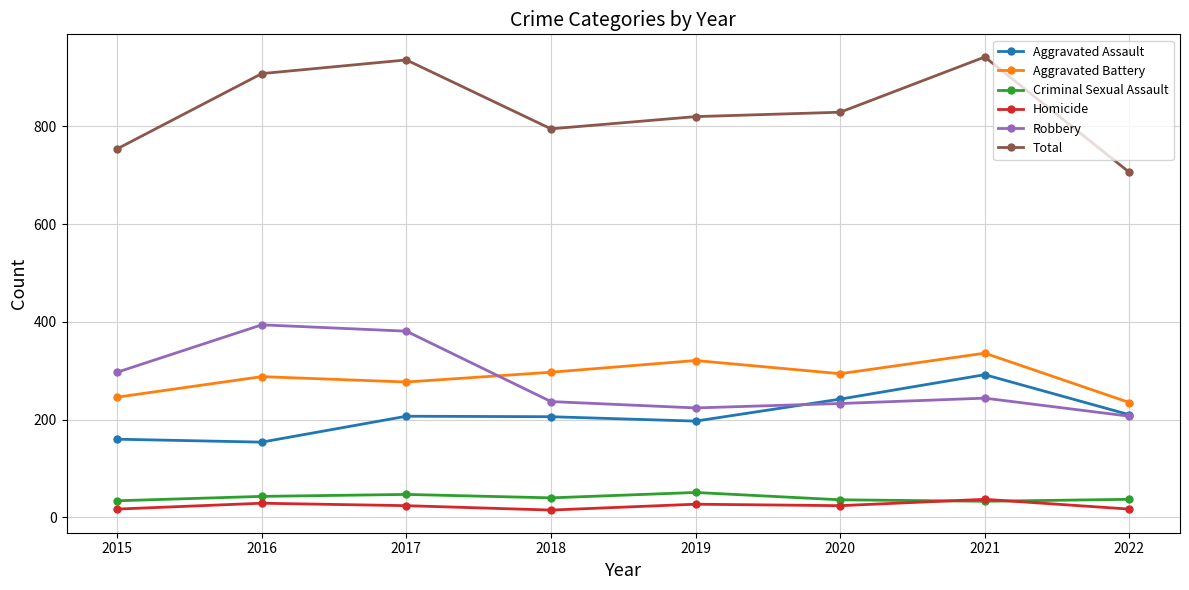

Is this an area chart (filled region under the line)?

No